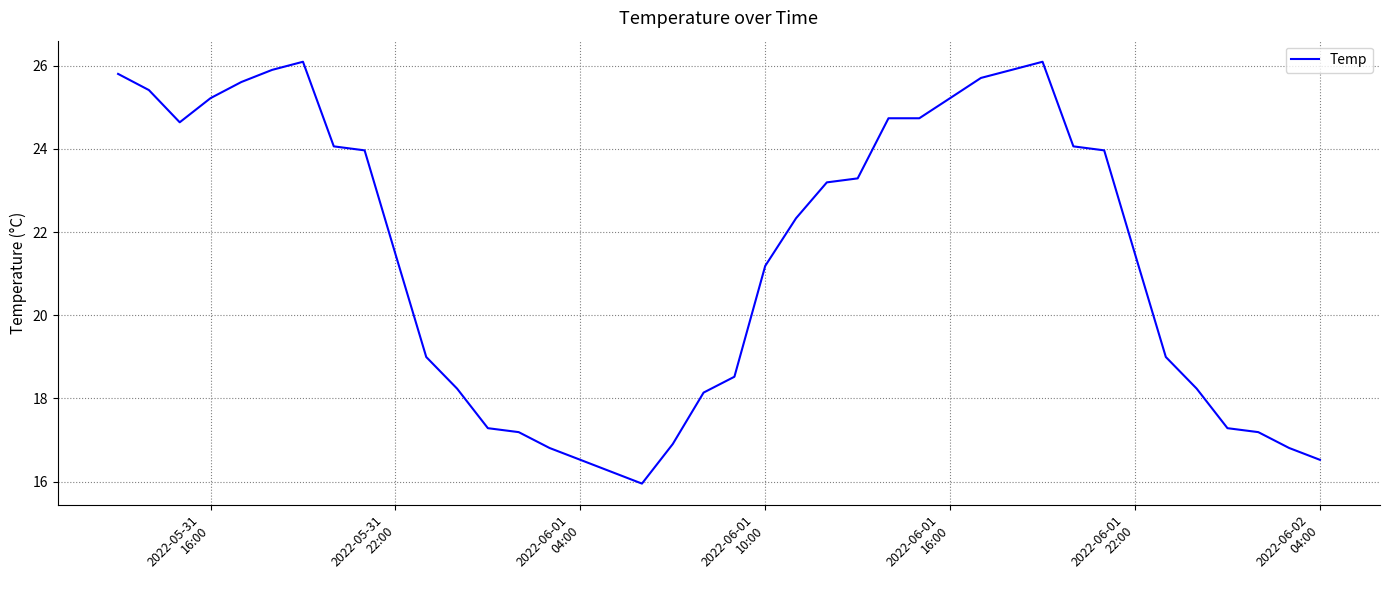

What is the minimum value shown in the chart?

16.0